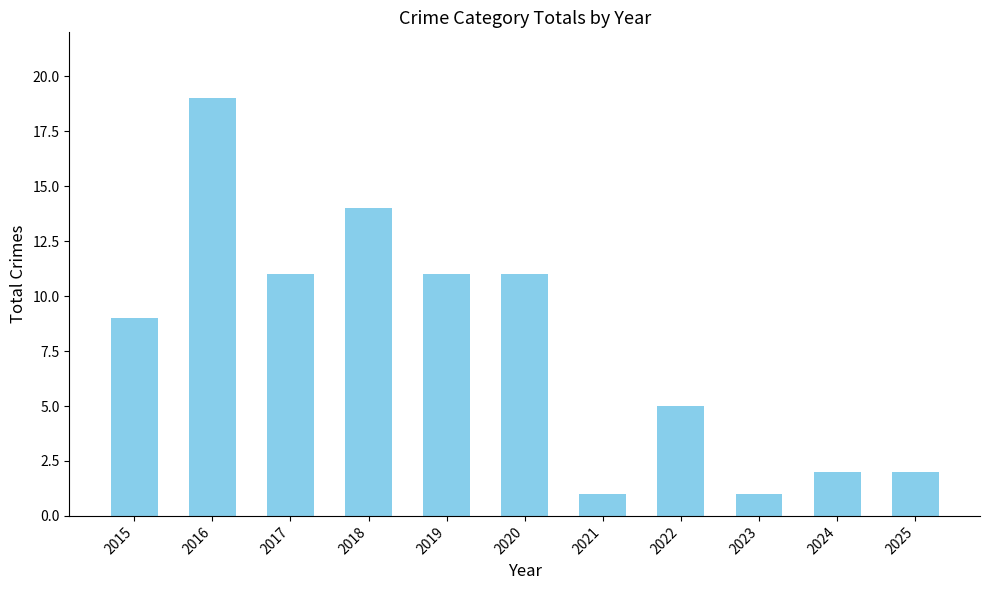

Reading left to right, extract all data points from this chart.

9	19	11	14	11	11	1	5	1	2	2